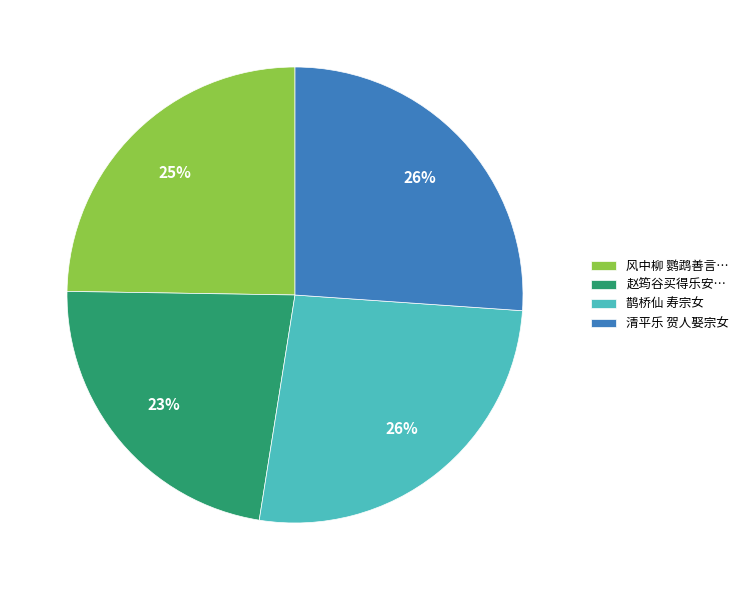

What is the ratio of the value at 赵筠谷买得乐安… to the value at 风中柳 鹦鹉善言…?

0.9